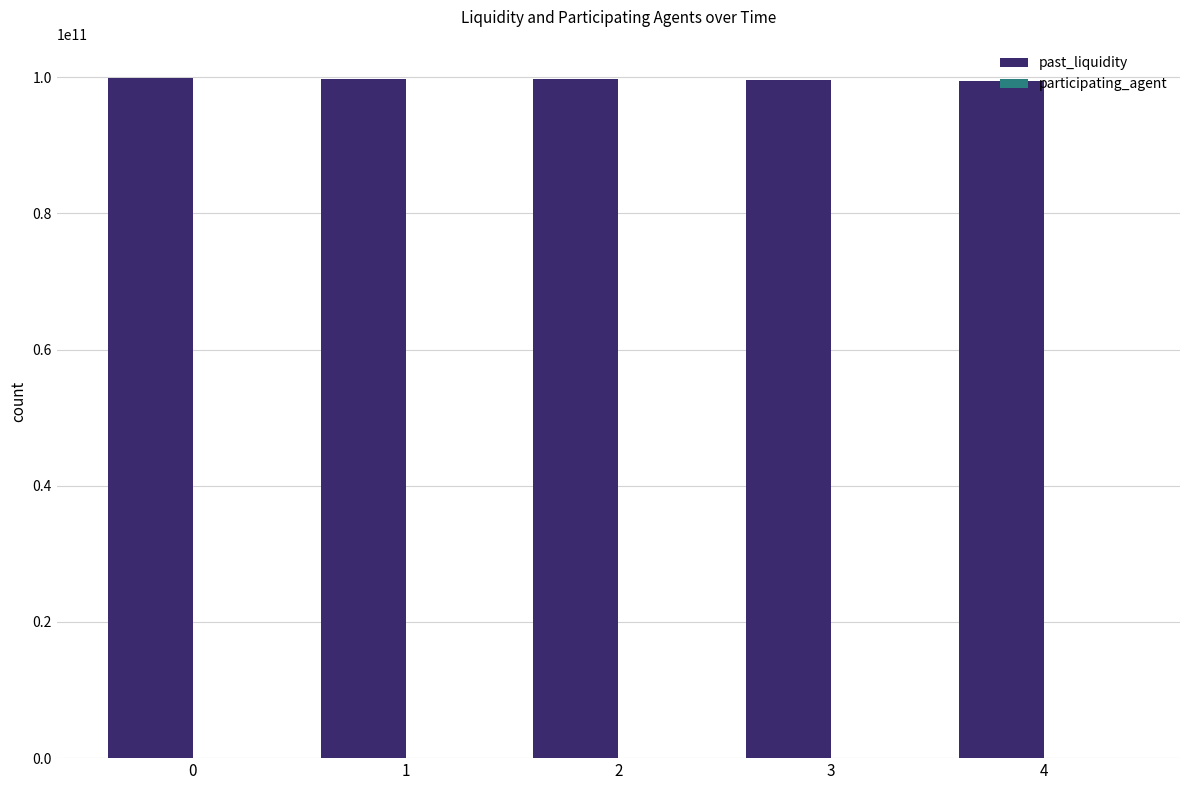

What is the sum of all past_liquidity values?

498287000000